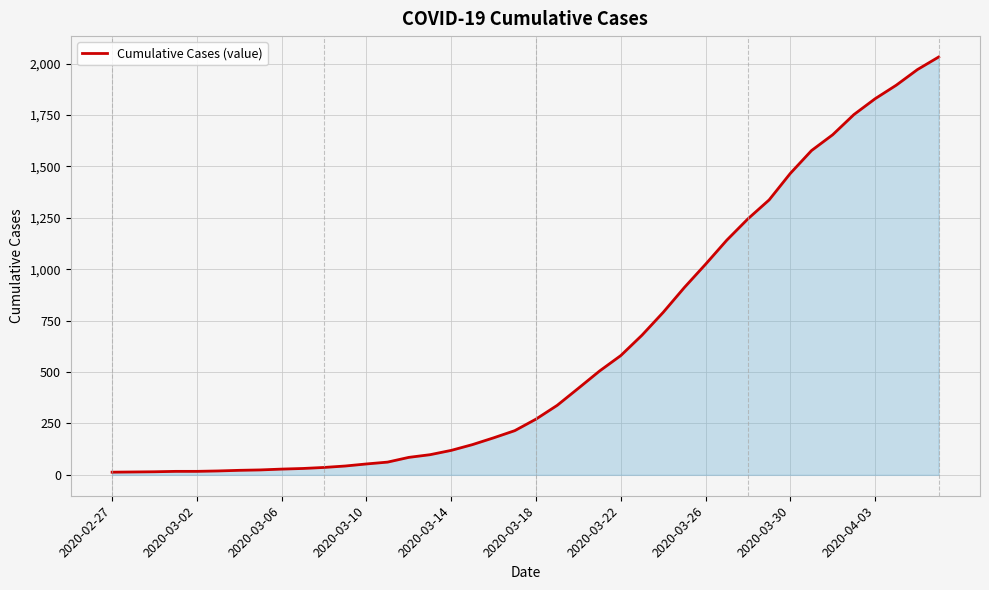

What is the maximum value shown in the chart?

2032